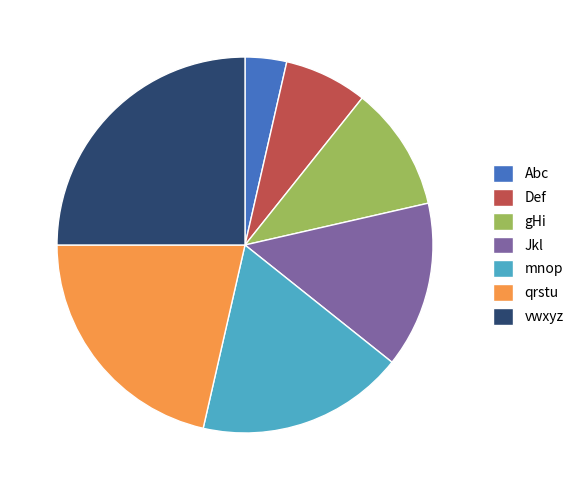

Is it true that Def is 16% of the pie?

False